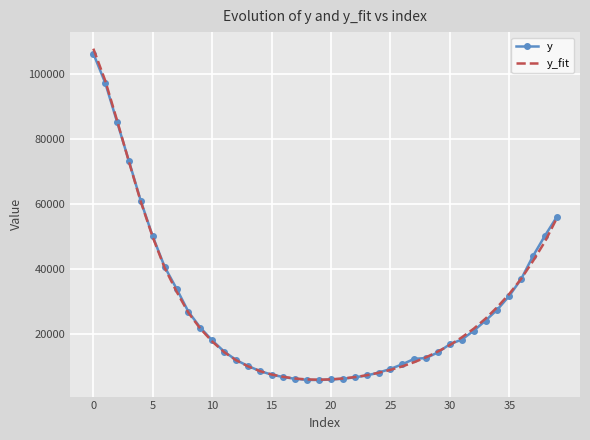

What is the minimum value for y?

5648.5